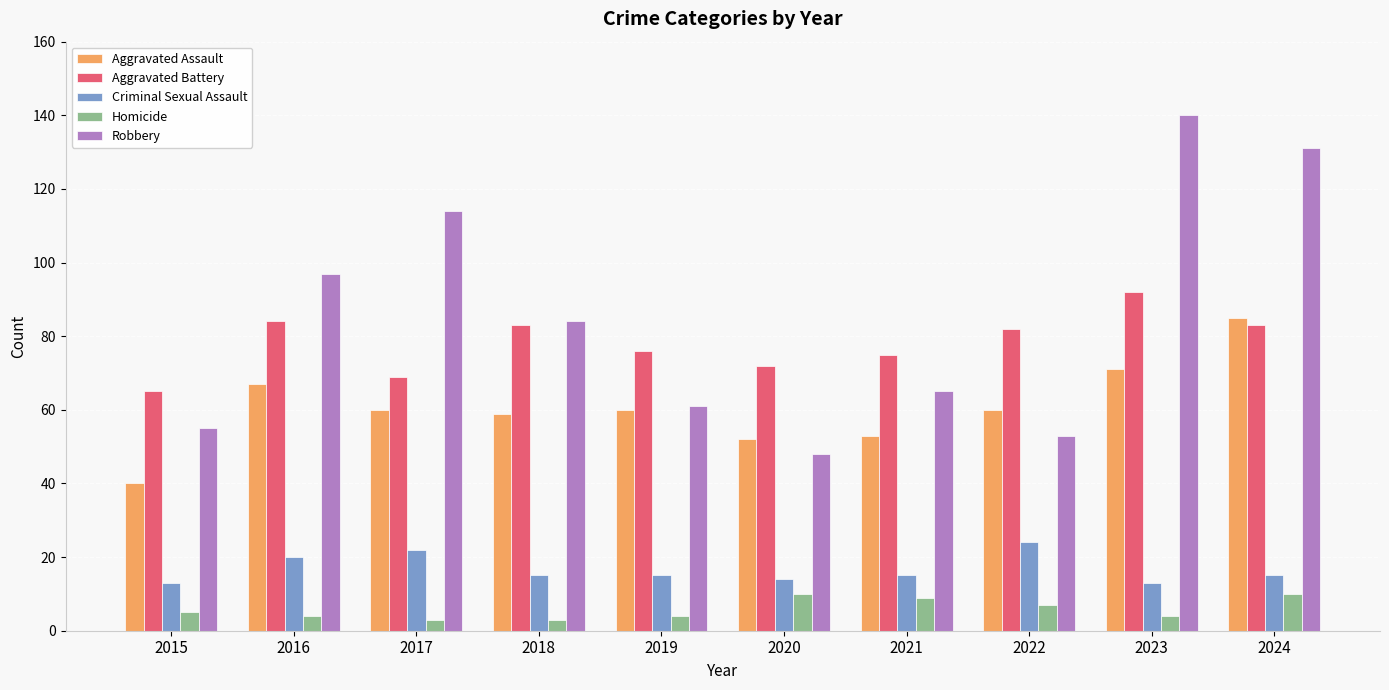

Reading left to right, transcribe all the data shown in this chart.

Aggravated Assault: 2015=40	2016=67	2017=60	2018=59	2019=60	2020=52	2021=53	2022=60	2023=71	2024=85
Aggravated Battery: 2015=65	2016=84	2017=69	2018=83	2019=76	2020=72	2021=75	2022=82	2023=92	2024=83
Criminal Sexual Assault: 2015=13	2016=20	2017=22	2018=15	2019=15	2020=14	2021=15	2022=24	2023=13	2024=15
Homicide: 2015=5	2016=4	2017=3	2018=3	2019=4	2020=10	2021=9	2022=7	2023=4	2024=10
Robbery: 2015=55	2016=97	2017=114	2018=84	2019=61	2020=48	2021=65	2022=53	2023=140	2024=131